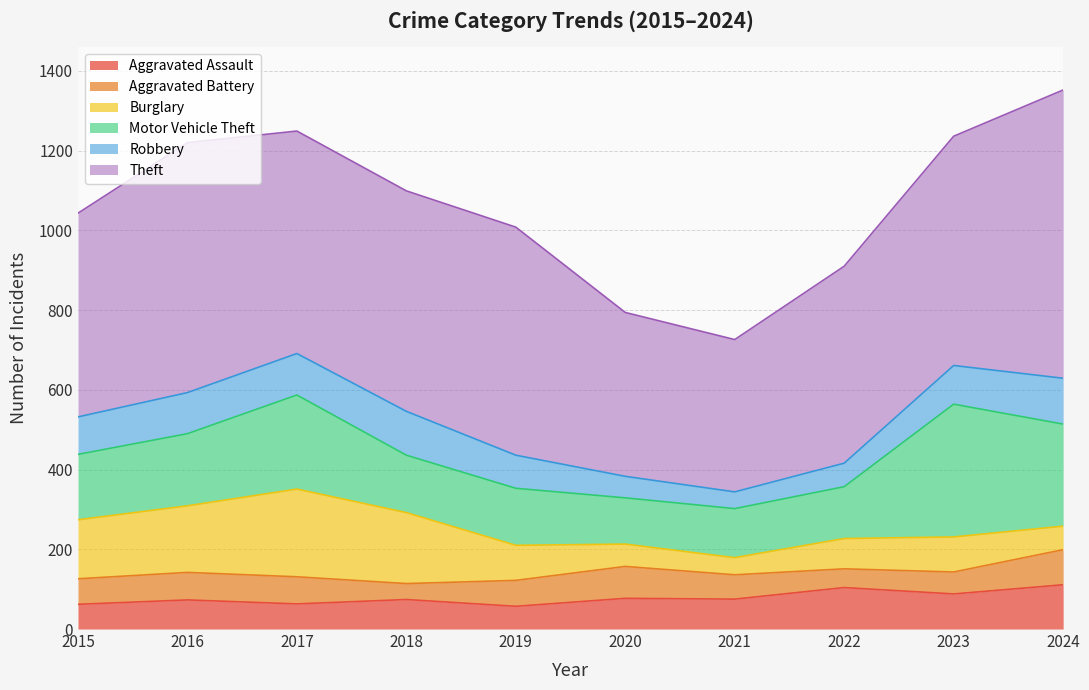

What are all the series names shown in the legend?

Aggravated Assault, Aggravated Battery, Burglary, Motor Vehicle Theft, Robbery, Theft